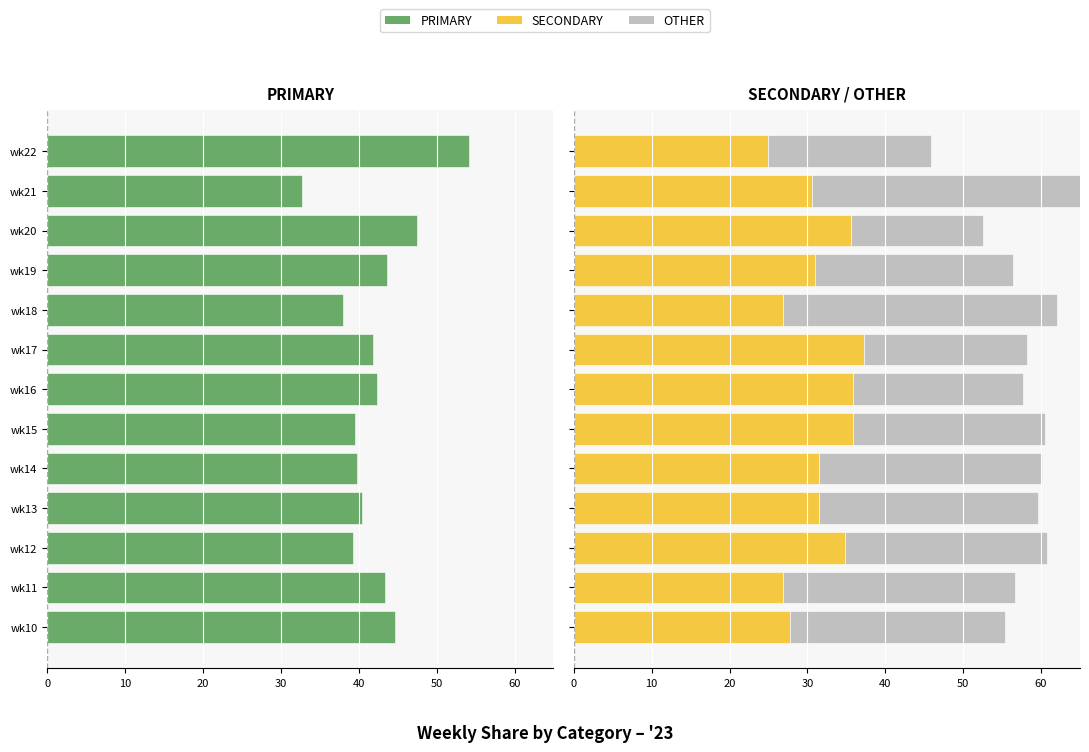

At how many categories does at least one series exceed 0?

13